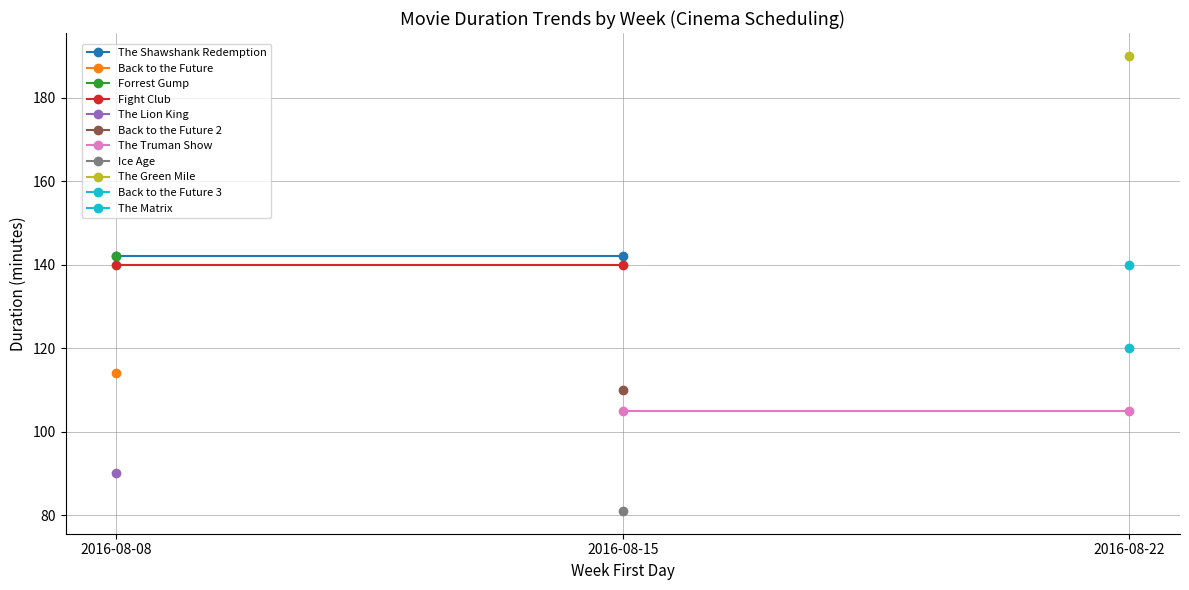

True or false: The Shawshank Redemption has a value of 243 at 2016-08-08.

False